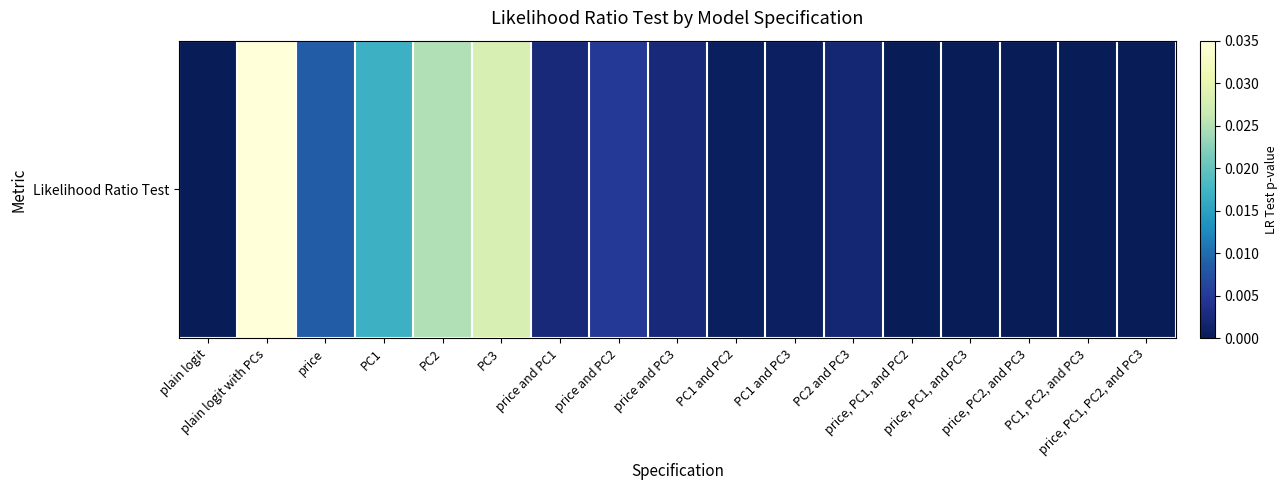

List the labels in order of value, smallest first.

plain logit, price, PC1, and PC2, price, PC1, PC2, and PC3, PC1, PC2, and PC3, price, PC2, and PC3, price, PC1, and PC3, PC1 and PC2, PC1 and PC3, PC2 and PC3, price and PC1, price and PC3, price and PC2, price, PC1, PC2, PC3, plain logit with PCs